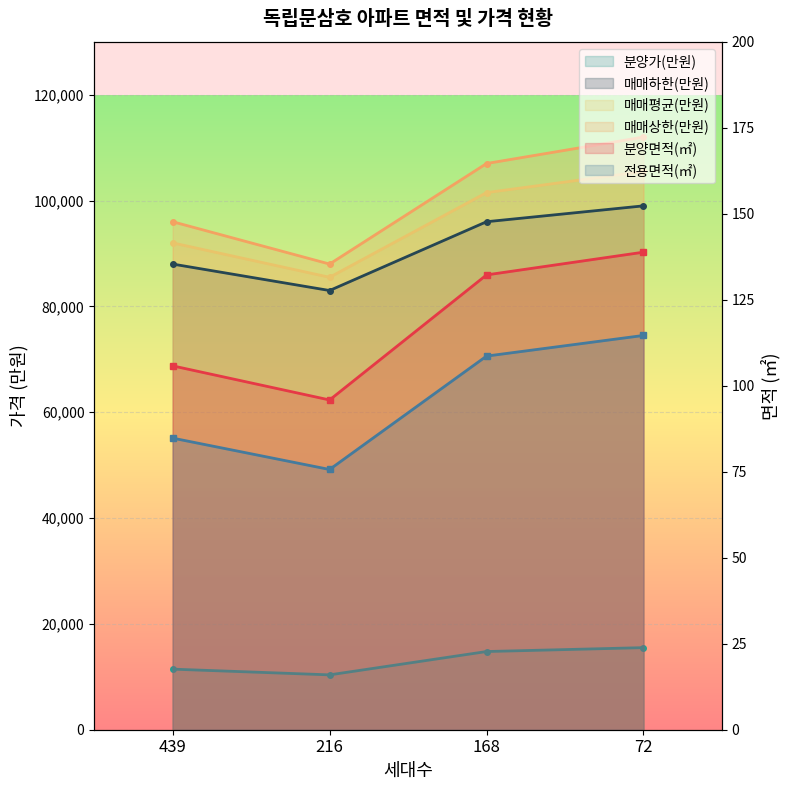

Which series changed the most between 216 and 168?

매매상한(만원)